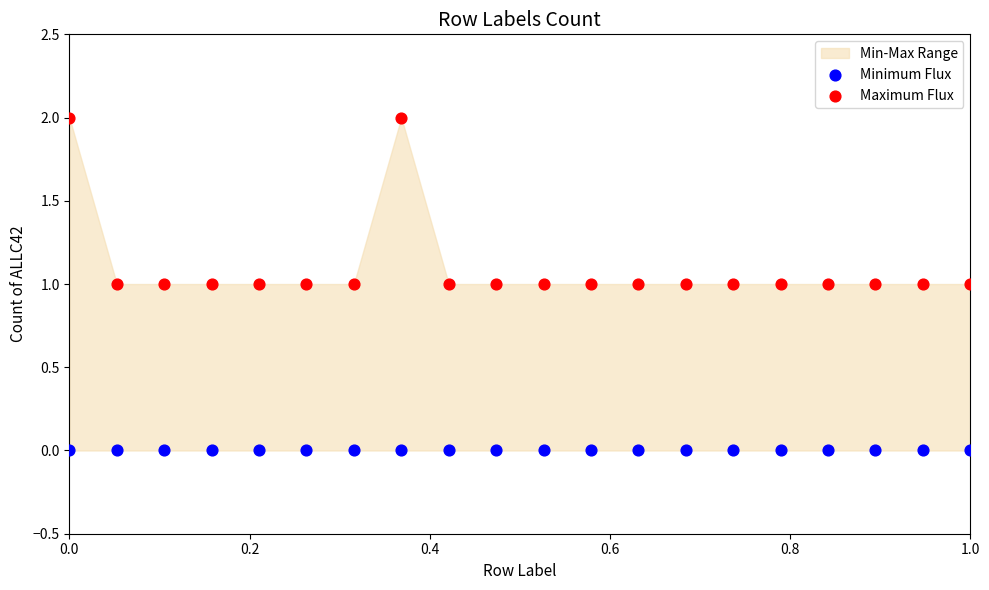

Which series contains the lowest Y value?

Minimum Flux